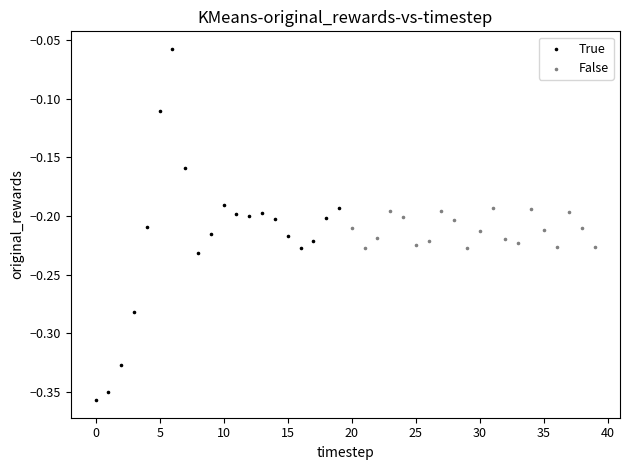

Which series has the largest Y range (max minus min)?

True